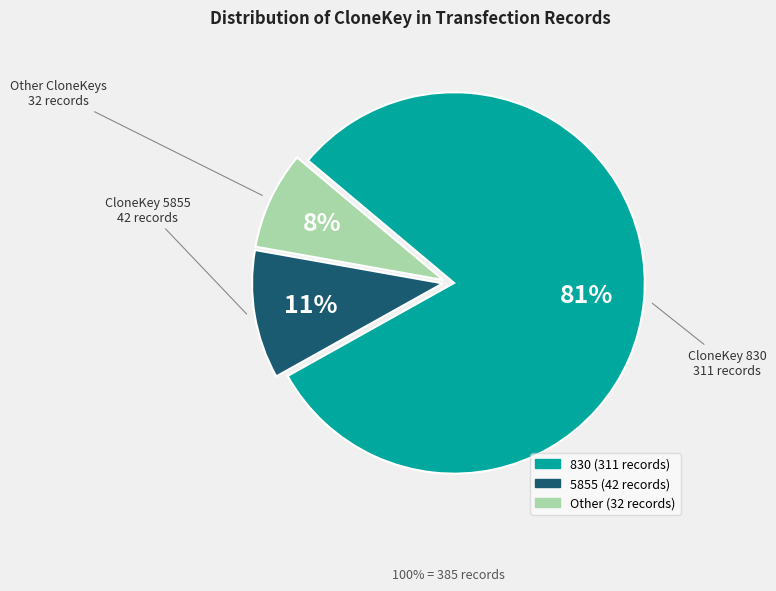

To the nearest percent, what is the average slice percentage?

33%